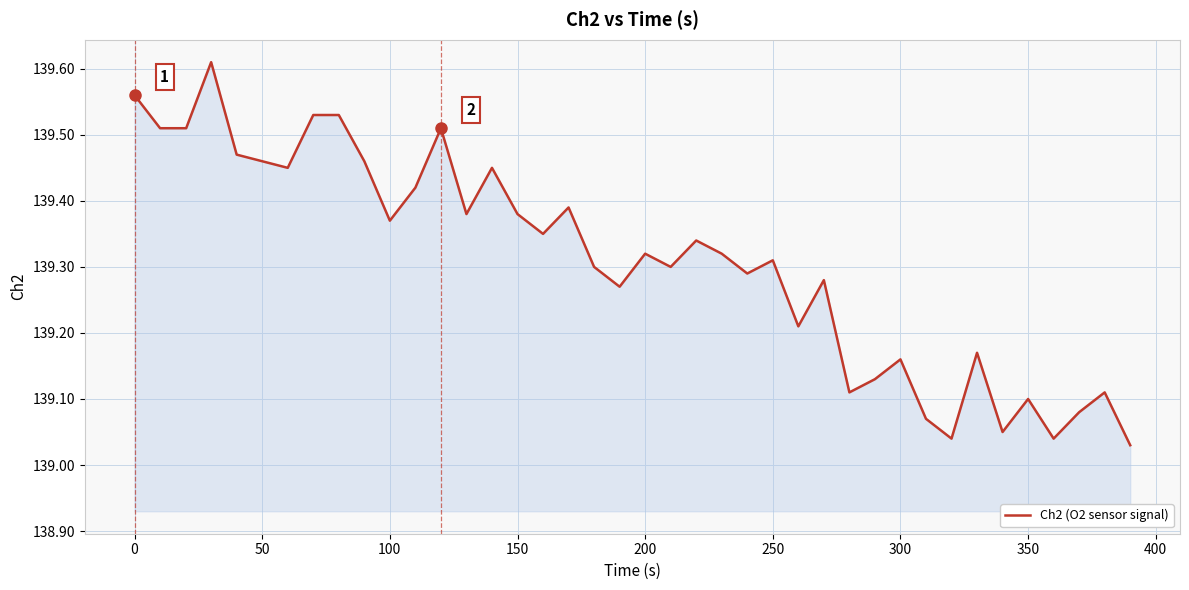

Does the chart display data point markers on the line(s)?

No